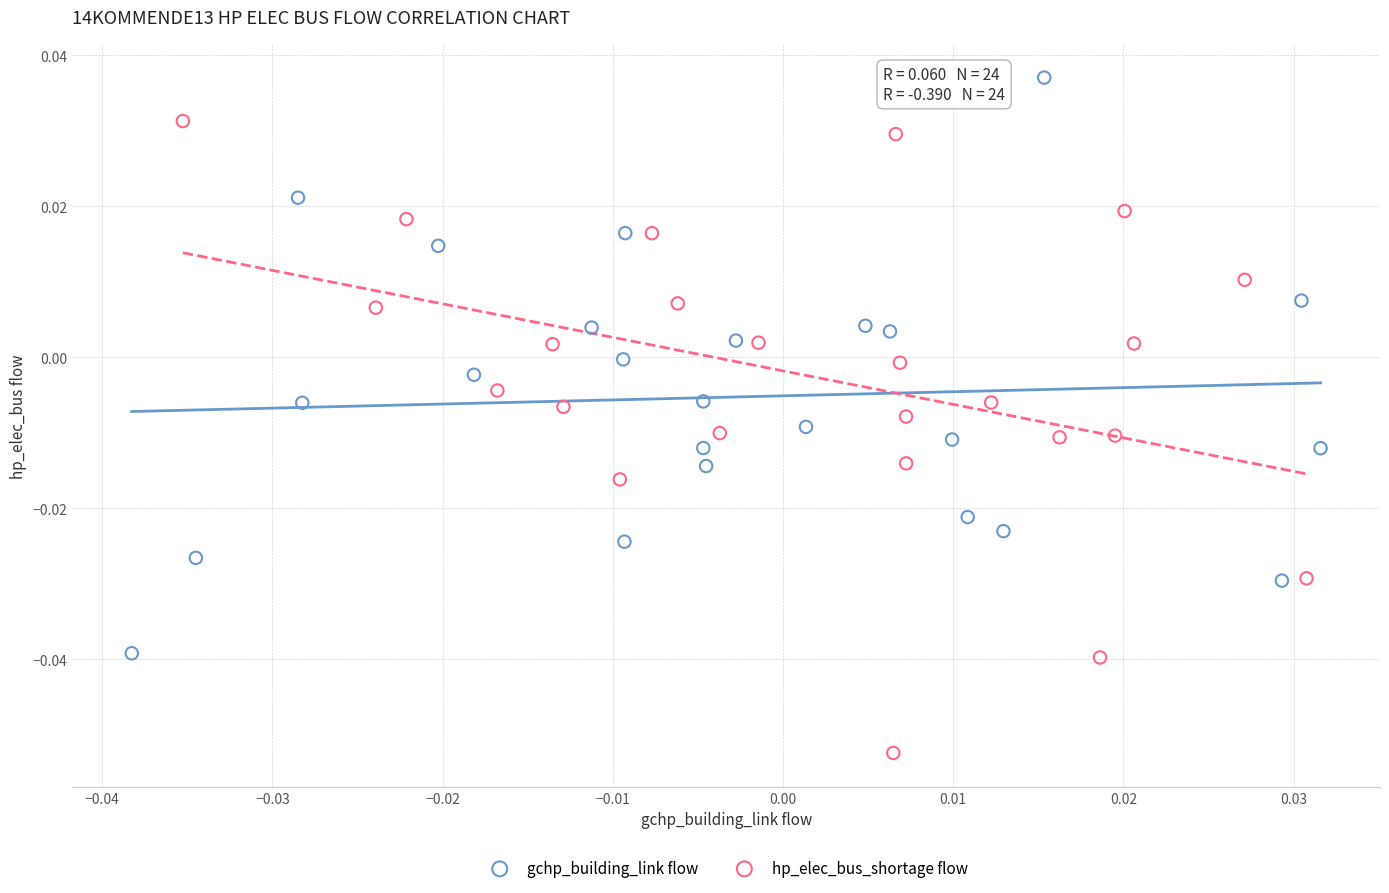

What are all the series names shown in the legend?

gchp_building_link flow, hp_elec_bus_shortage flow